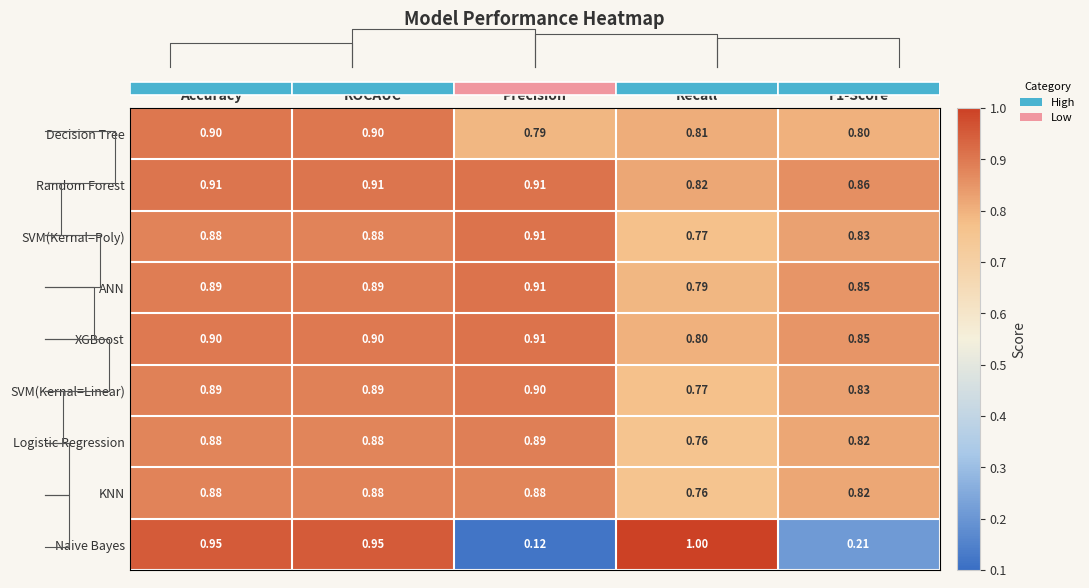

Is it true that XGBoost equals 1.4 at Recall?

False